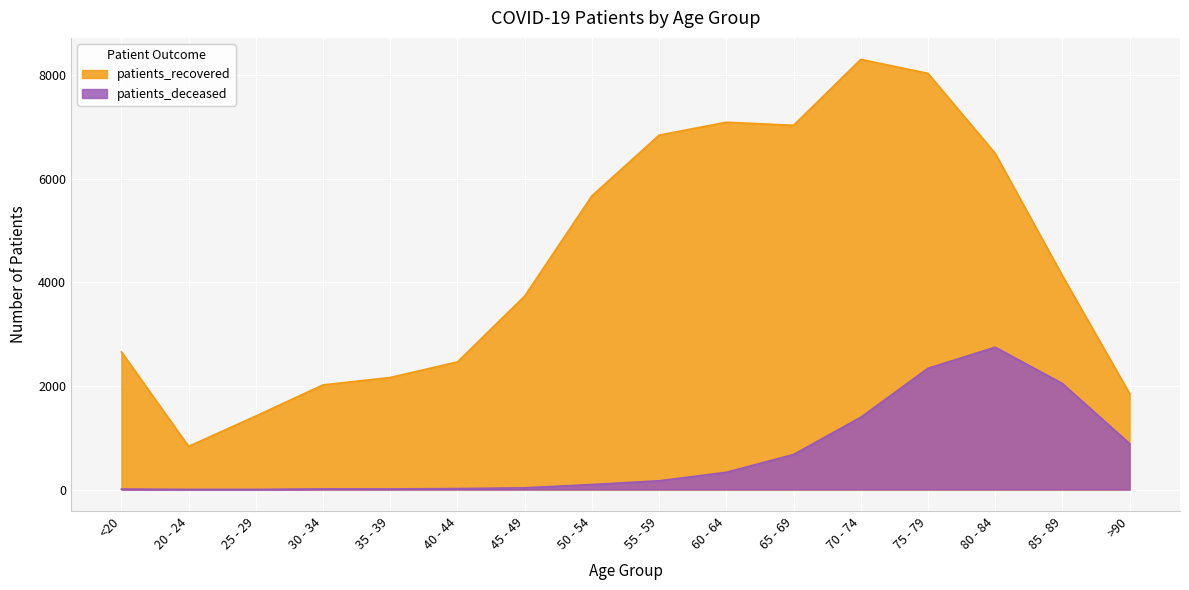

Which series has the largest range (max minus min)?

patients_recovered